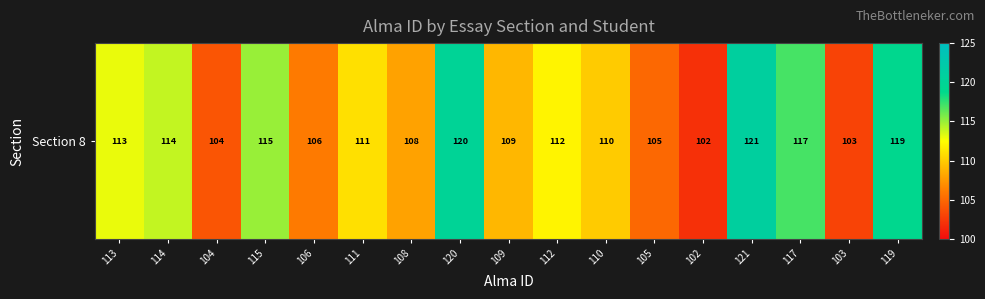

How many series are shown in this chart?

1